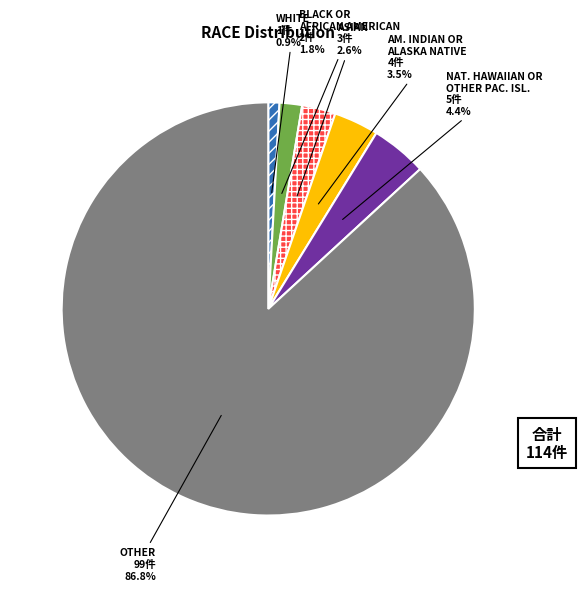

Is there a majority slice in this chart?

Yes